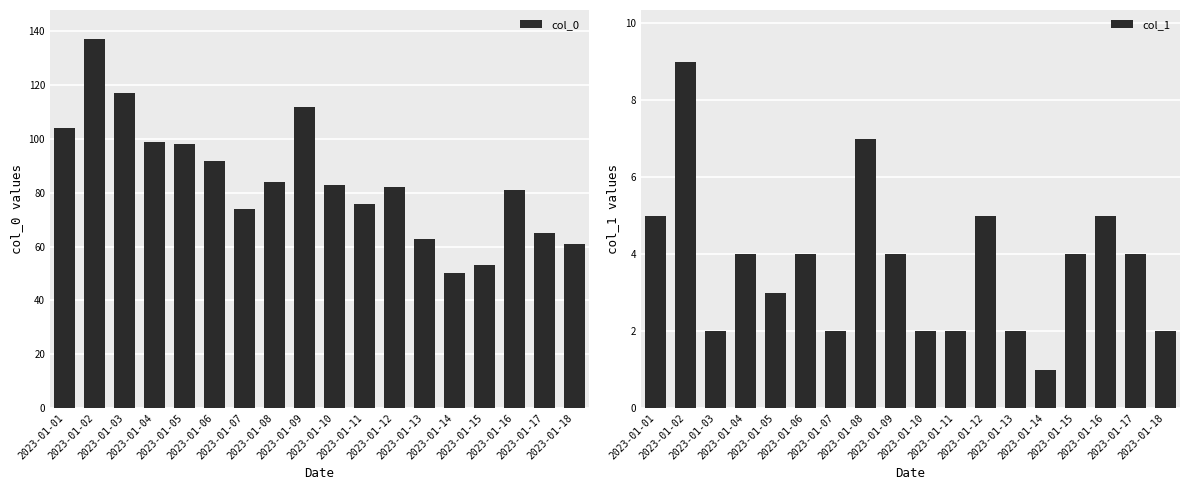

What is the spread (max minus min) of values at 2023-01-02?

128